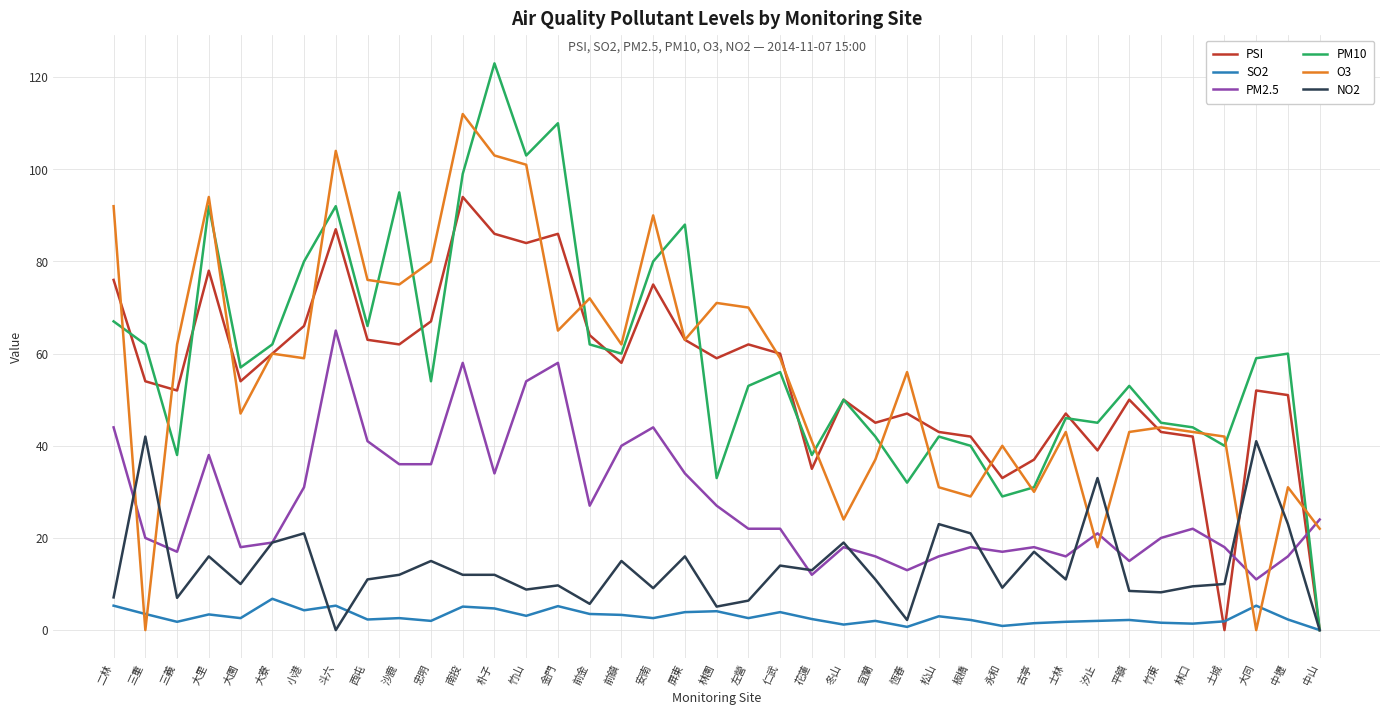

How many lines are shown in the chart?

6